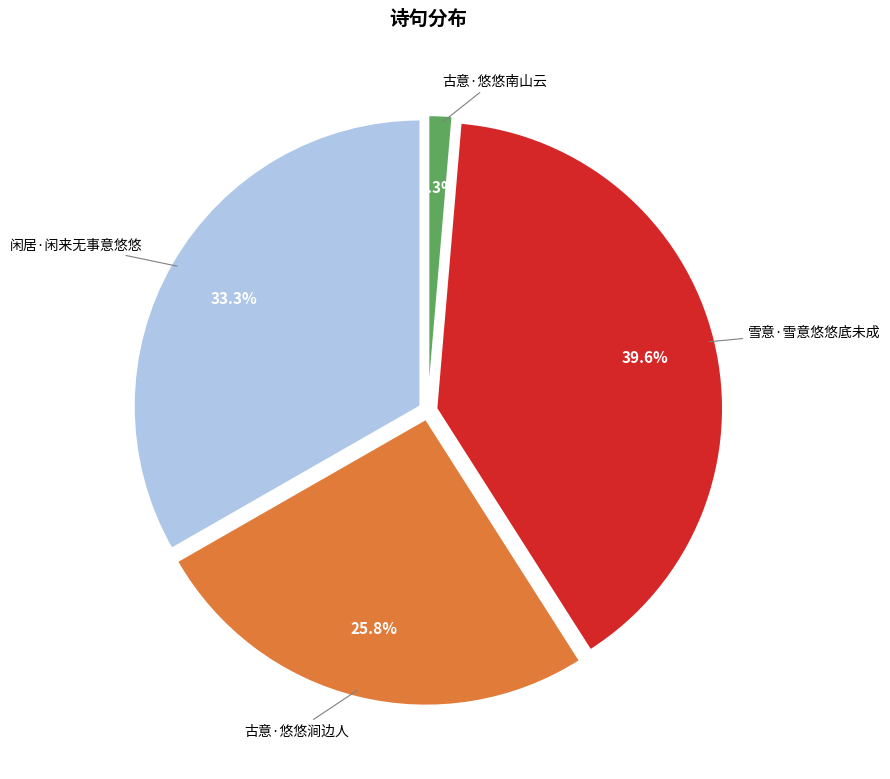

To the nearest percent, what portion does 雪意·雪意悠悠底未成 represent?

40%